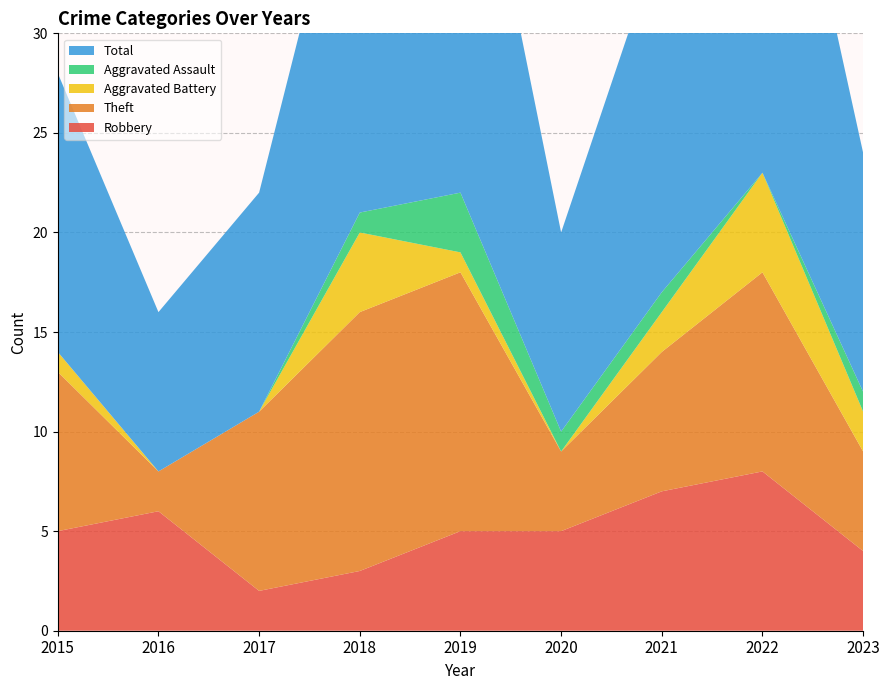

Reading left to right, what are all the values shown in this chart?

Robbery: 5	6	2	3	5	5	7	8	4
Theft: 8	2	9	13	13	4	7	10	5
Aggravated Battery: 1	0	0	4	1	0	2	5	2
Aggravated Assault: 0	0	0	1	3	1	1	0	1
Total: 14	8	11	21	23	10	18	24	12